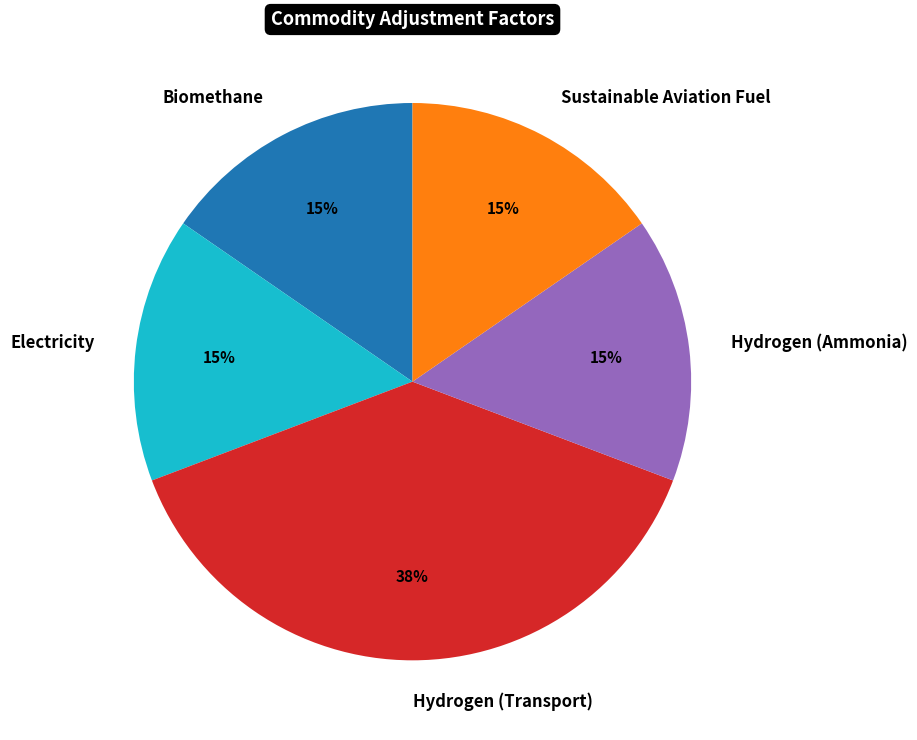

Does Hydrogen (Transport) represent more than half of the total?

No